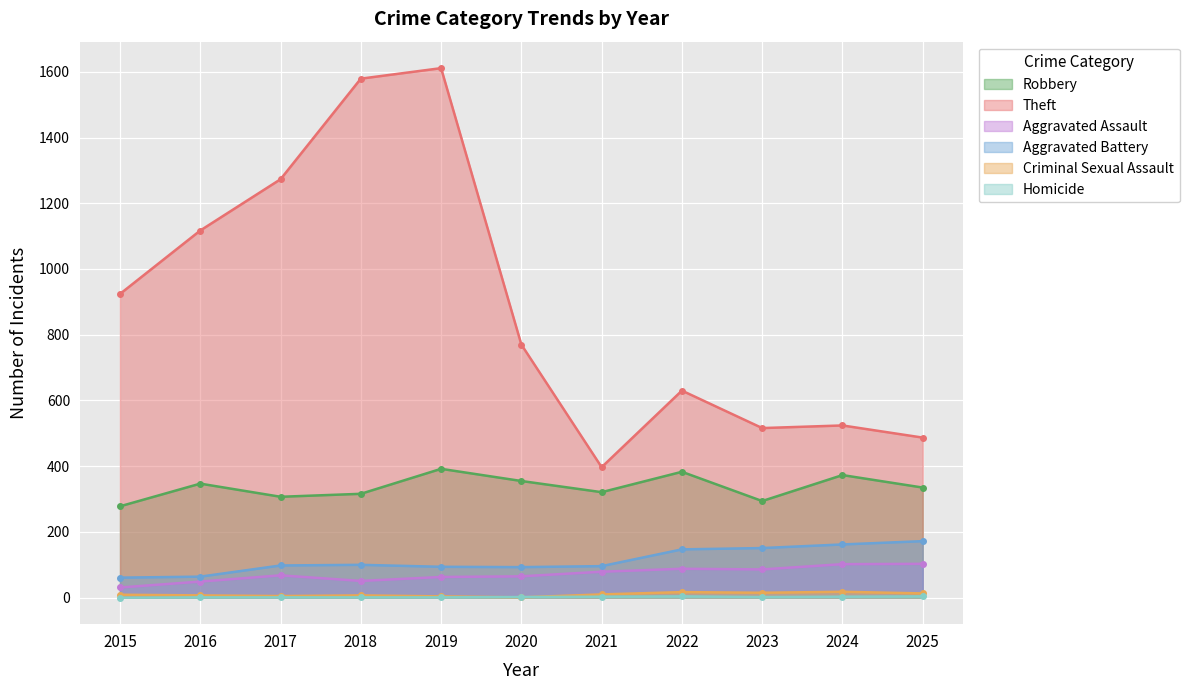

Reading left to right, list all the values displayed in this chart.

Robbery: 278	347	307	316	392	355	321	383	294	373	335
Theft: 924	1117	1273	1579	1611	770	397	630	516	524	487
Aggravated Assault: 31	49	68	51	63	65	79	88	86	102	103
Aggravated Battery: 61	64	98	100	94	93	96	147	151	162	172
Criminal Sexual Assault: 9	7	5	7	4	1	10	17	15	18	13
Homicide: 0	1	1	1	1	2	3	4	2	3	4